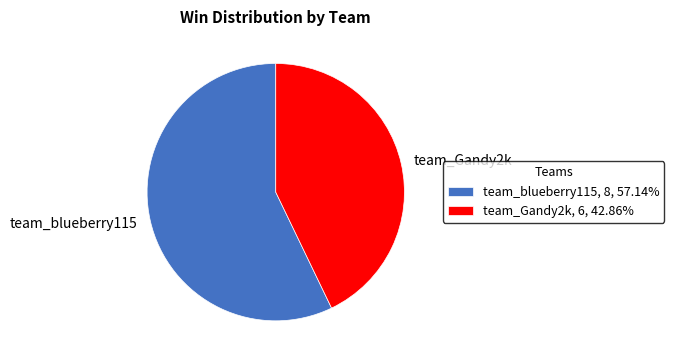

The team_blueberry115 slice represents 57% of the pie. True or false?

True